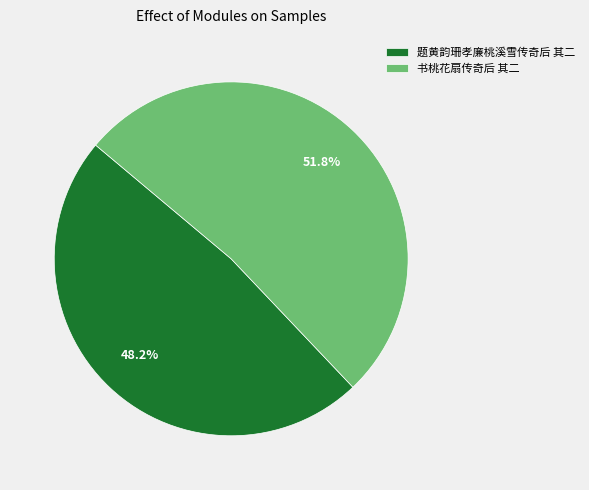

True or false: 题黄韵珊孝廉桃溪雪传奇后 其二 accounts for 48% of the total.

True